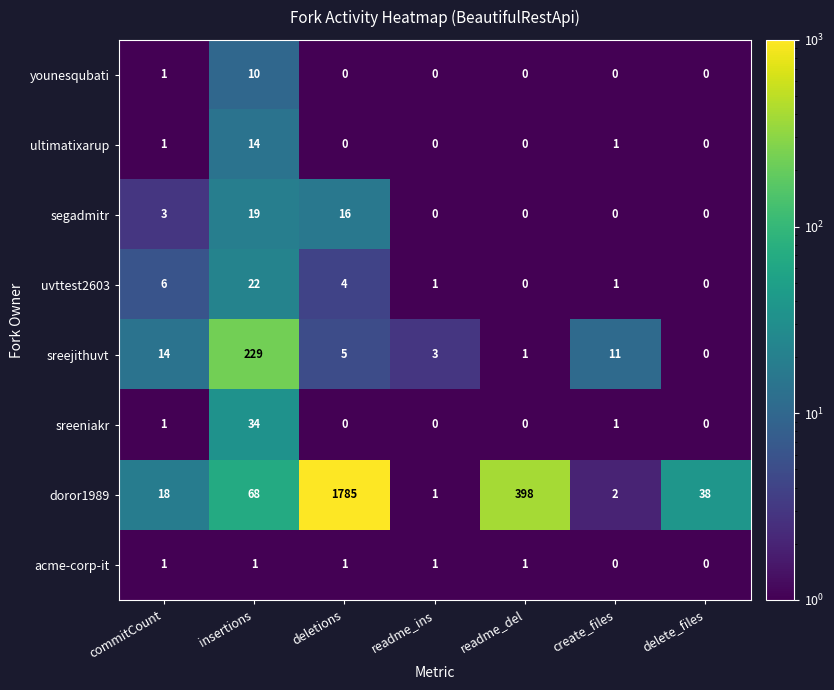

At how many categories does at least one series exceed 977?

1